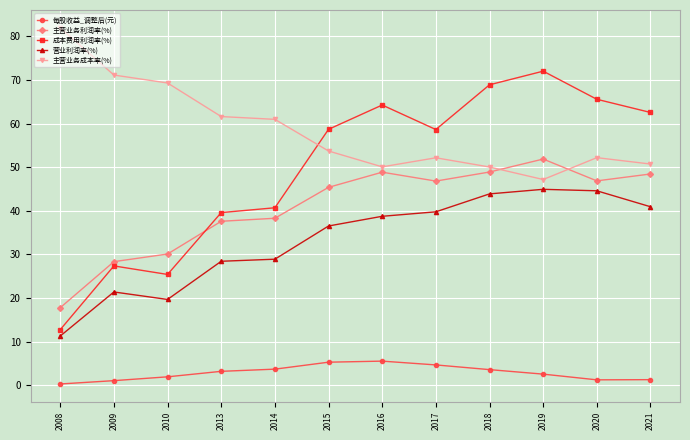

True or false: 每股收益_调整后(元) and 主营业务利润率(%) intersect in this chart.

False